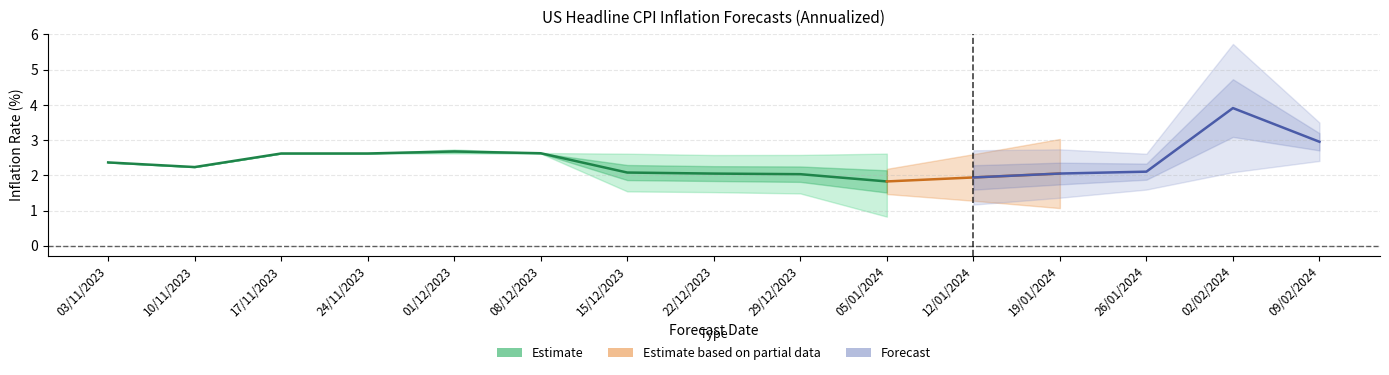

The value at 13 is 1.6. True or false?

False